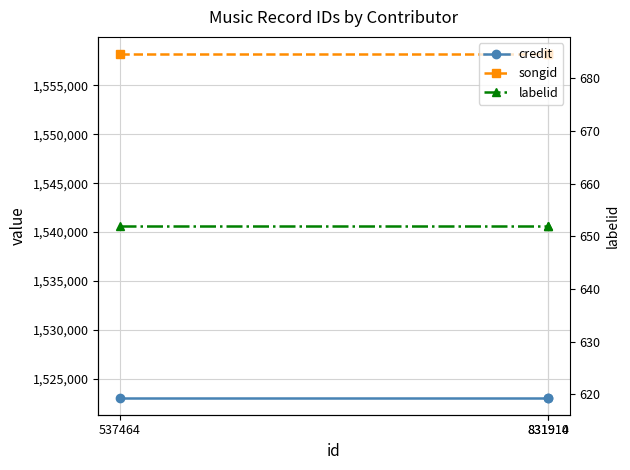

The credit series shows 2300998 at 831914. True or false?

False